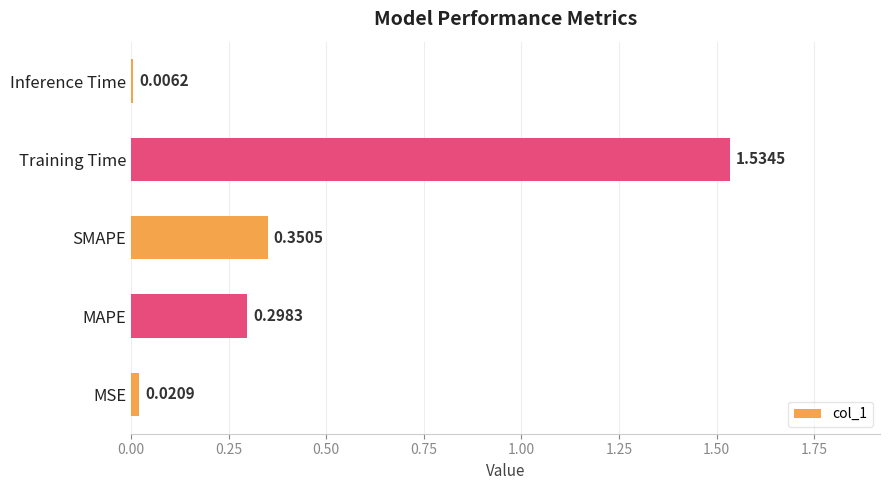

At which category does the chart reach its peak across all series?

Training Time